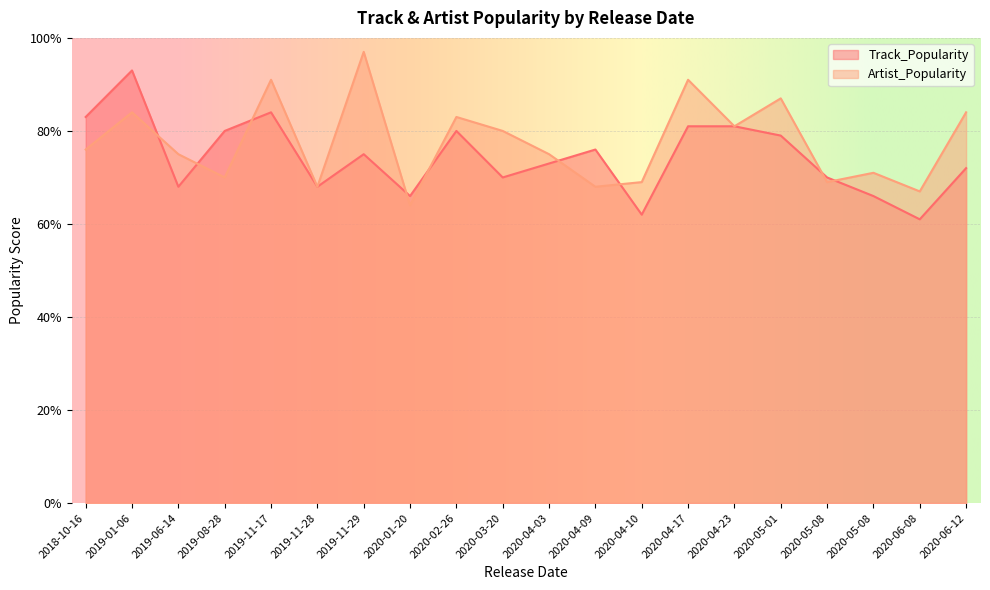

Rank the series at 2019-11-29 from highest to lowest value.

Artist_Popularity, Track_Popularity